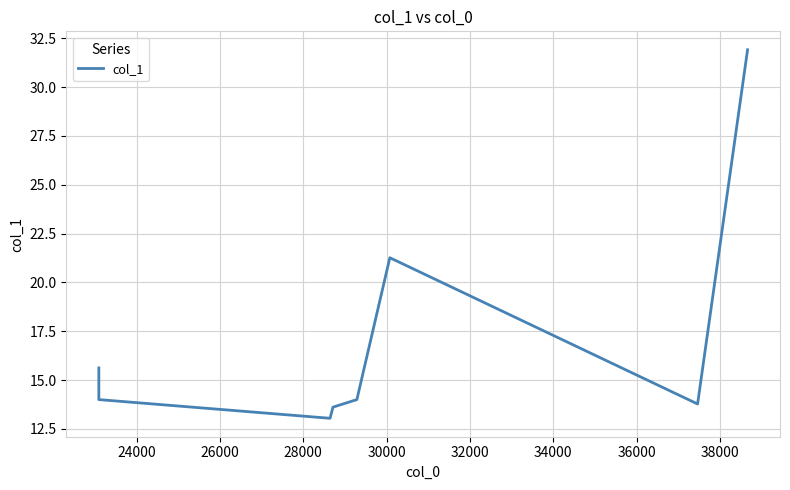

Reading left to right, extract all data points from this chart.

15.6	14.0	13.0	13.6	14.0	21.3	13.8	31.9